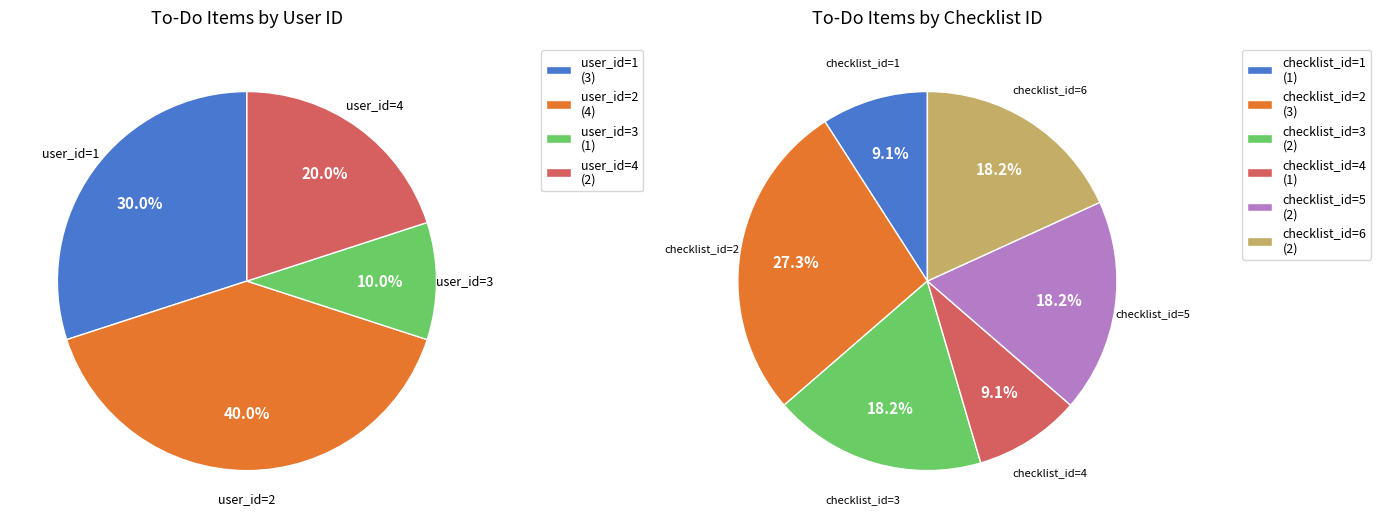

The user_2 slice represents 40% of the pie. True or false?

True